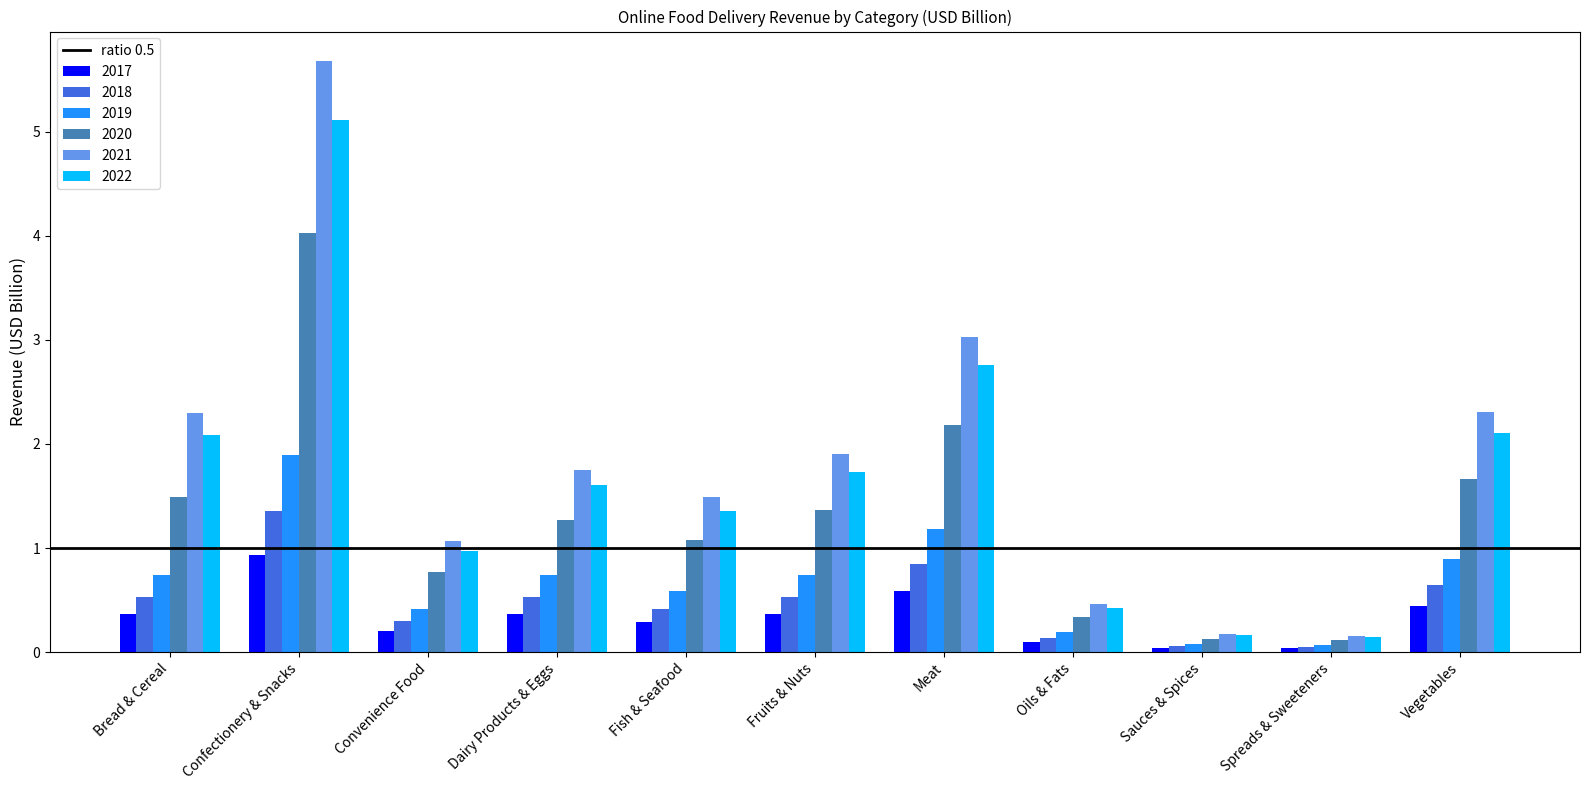

What is the average value of the 2017 series?

0.3